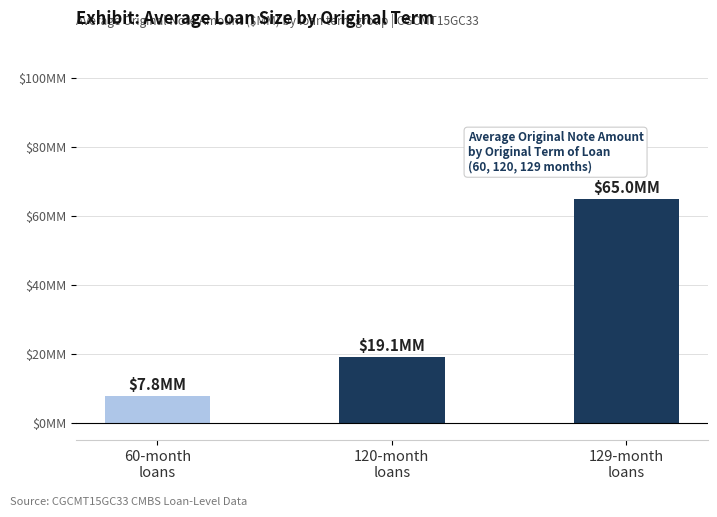

What is the label of the 1st bar from the right?

129-month
loans